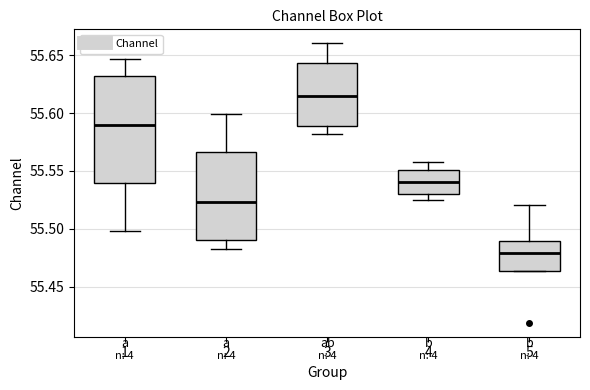

Which box has the lowest median line?

5